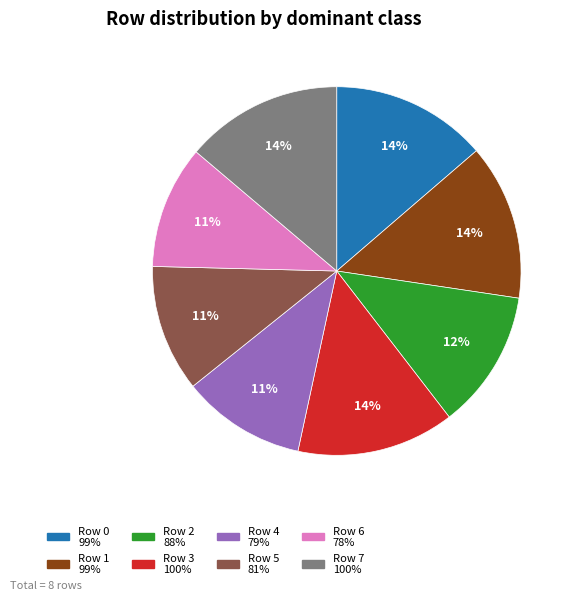

True or false: Row 3 accounts for 14% of the total.

True